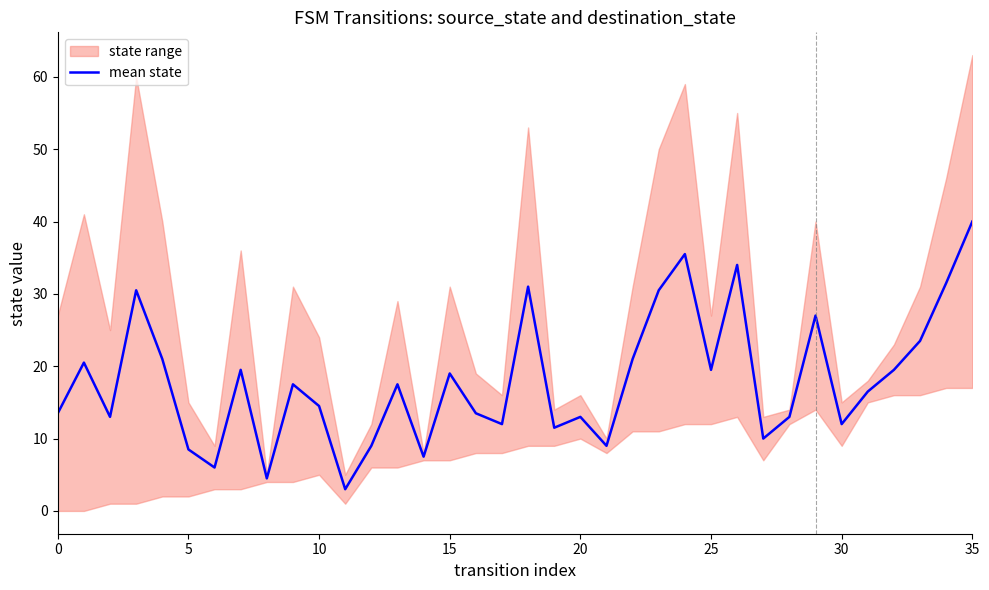

How many points are higher than both their immediate neighbors (excluding endpoints)?

11